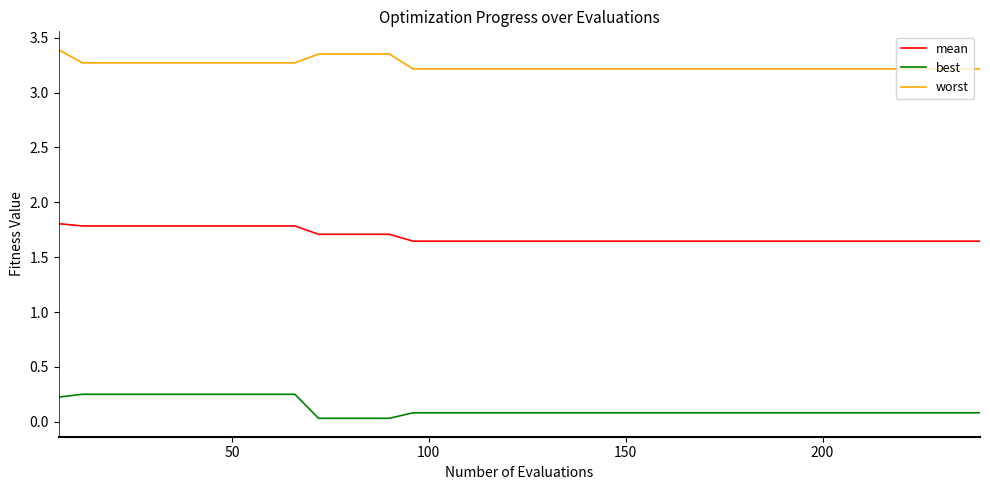

What is the lowest value of the worst series?

3.2